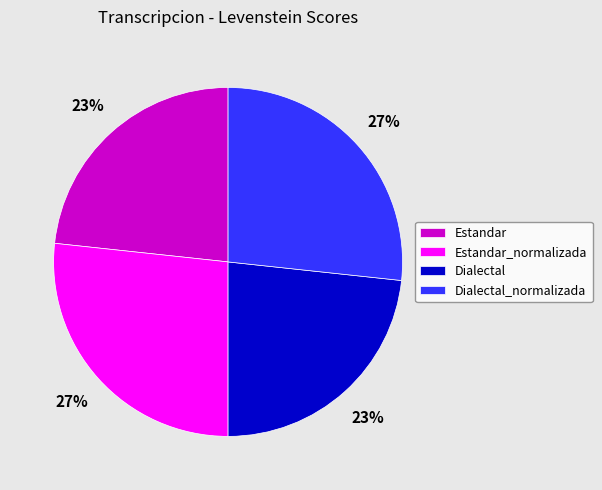

Combined, do Estandar_normalizada and Dialectal_normalizada account for over 50%?

Yes